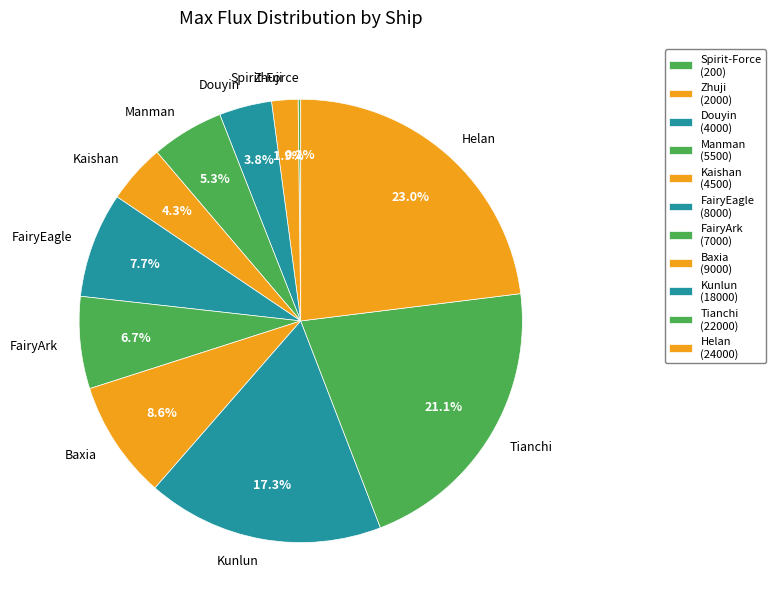

The Baxia slice represents 9% of the pie. True or false?

True